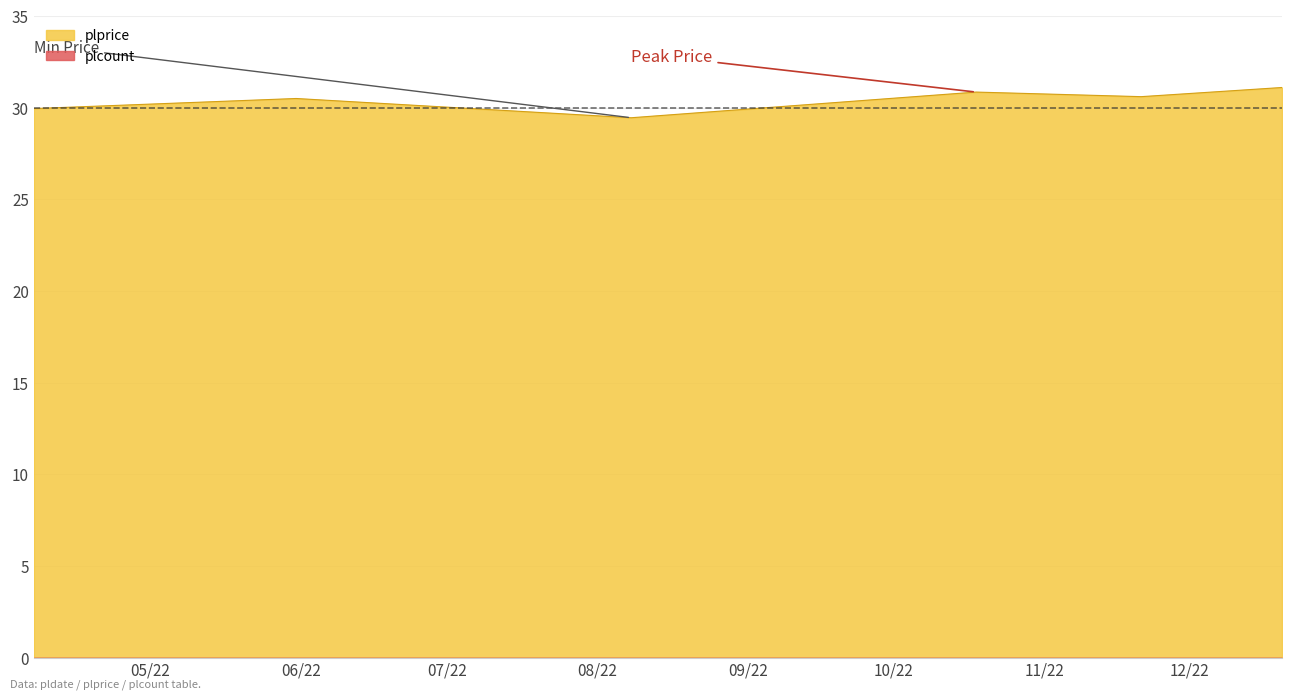

The chart shows a value of 29.4 at 2022-08-08. True or false?

True